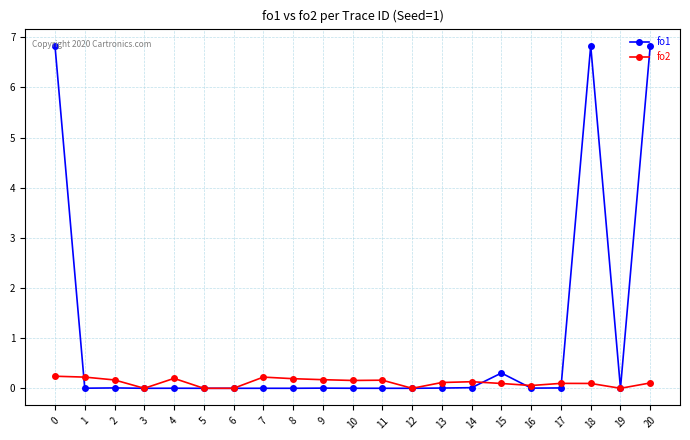

Which series has the widest spread of values?

fo1